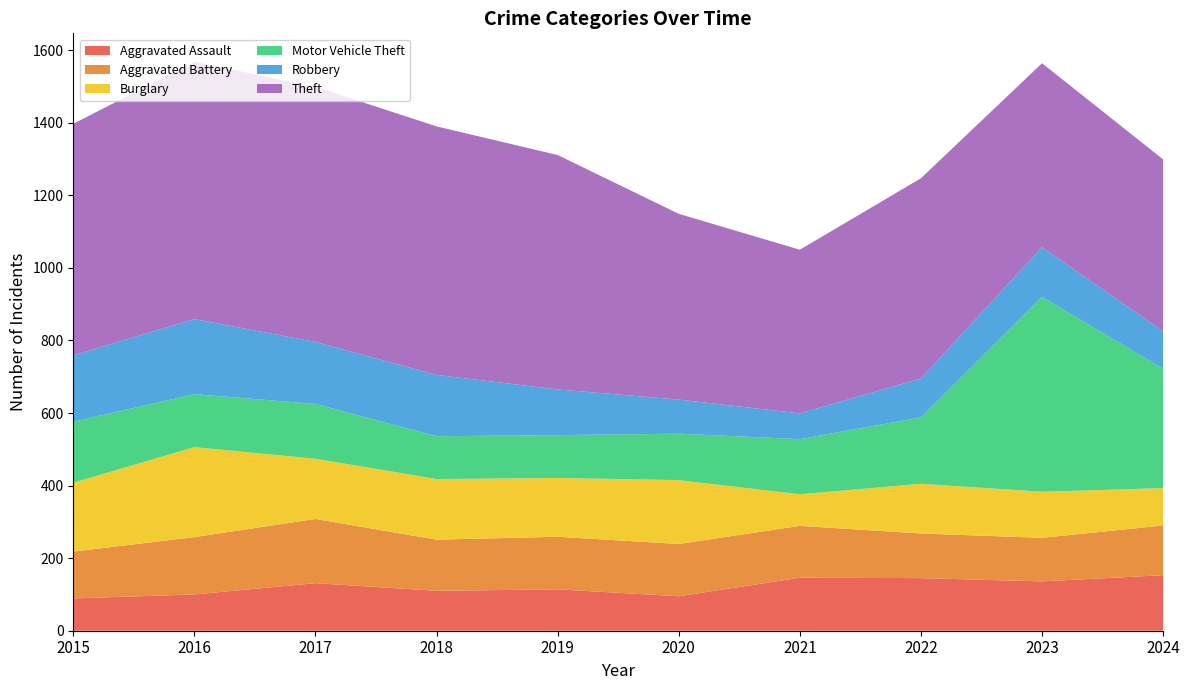

Reading right to left, extract all data points from this chart.

Aggravated Assault: 153	136	145	146	95	114	110	131	100	89
Aggravated Battery: 137	120	123	143	144	145	141	177	158	129
Burglary: 103	127	137	87	176	162	167	166	248	190
Motor Vehicle Theft: 329	537	183	152	128	118	118	151	146	168
Robbery: 103	137	107	71	94	126	169	171	207	183
Theft: 474	507	552	451	512	646	685	703	709	638